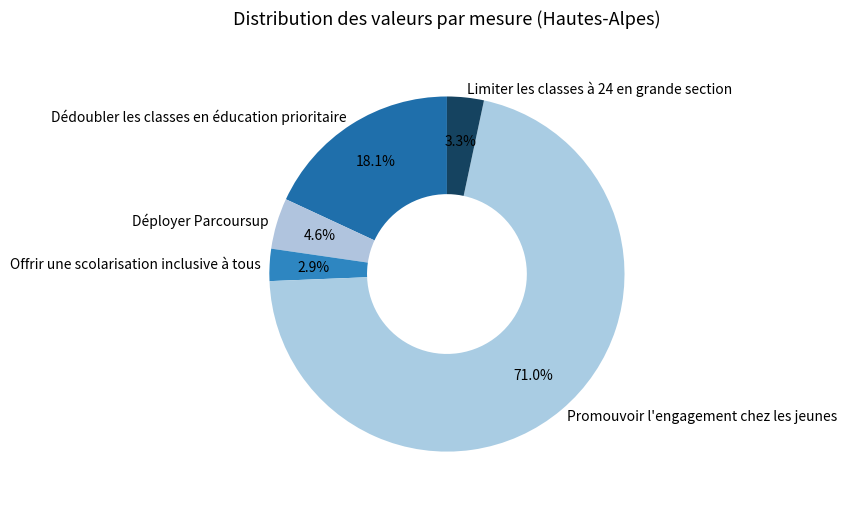

Is it true that Dédoubler les classes en éducation prioritaire is 29% of the pie?

False